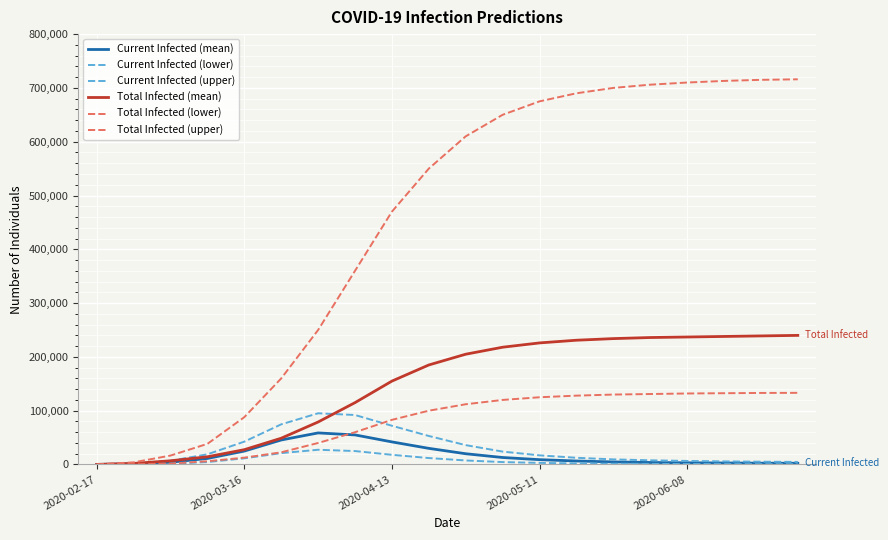

Does the chart display data point markers on the line(s)?

No